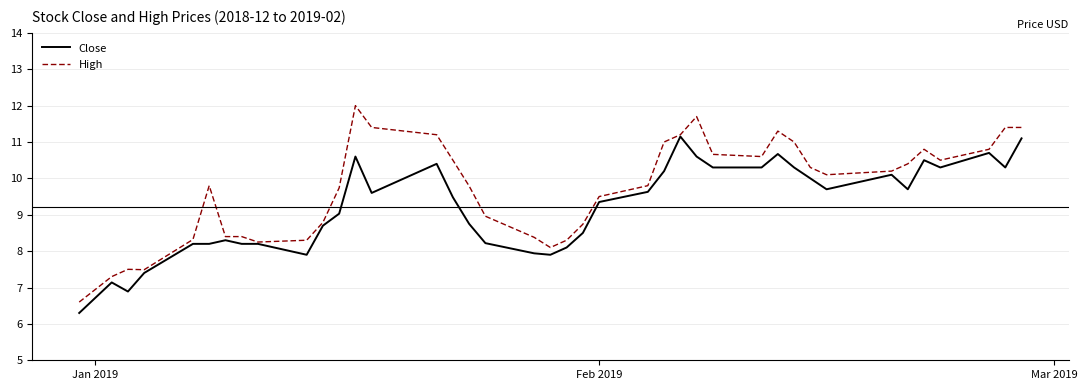

List the series in order of their overall mean, lowest first.

Close, High